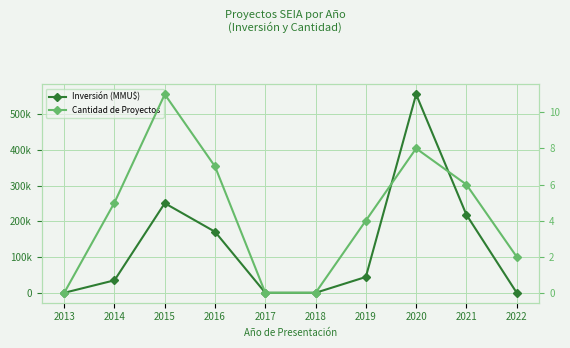

What is the value of the Inversión (MMU$) point at the 7th from the left?

44360